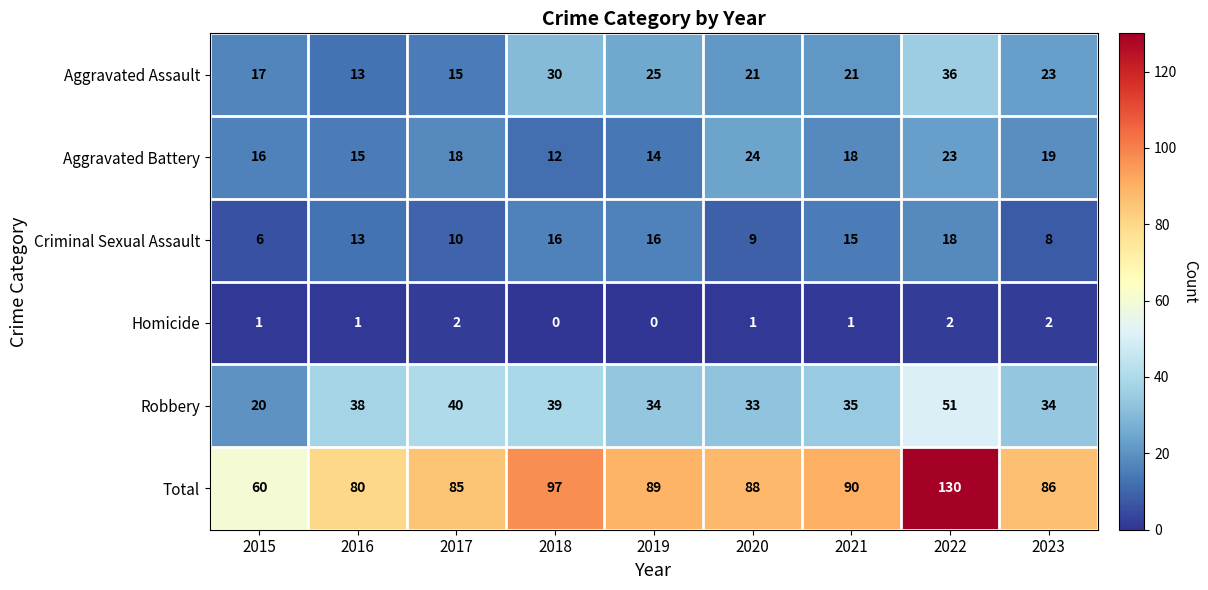

What is the difference between the maximum and minimum values in the Total series?

70